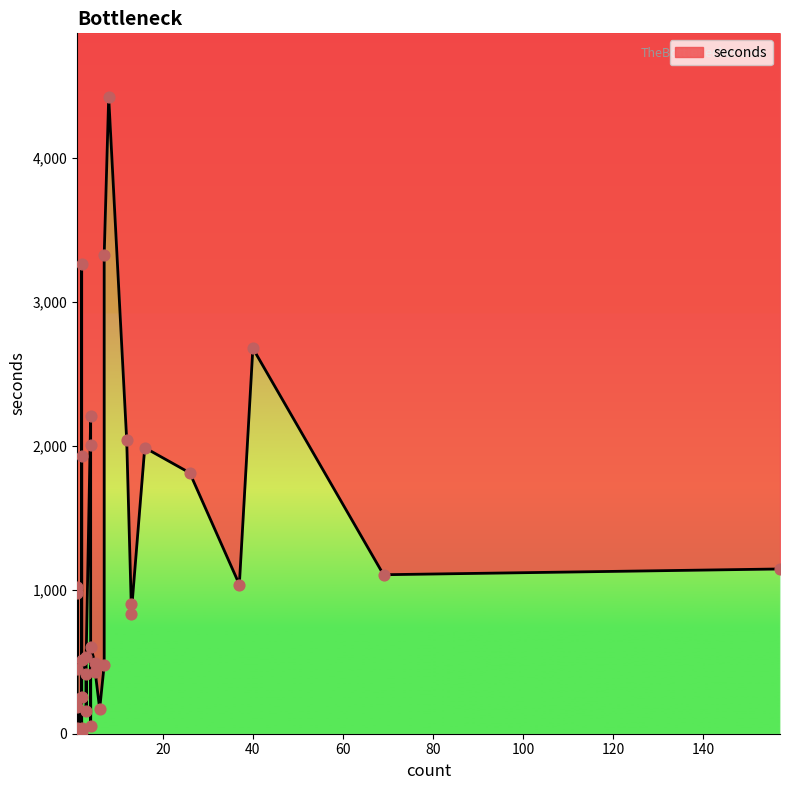

Between 69 and 2, which is larger?

2